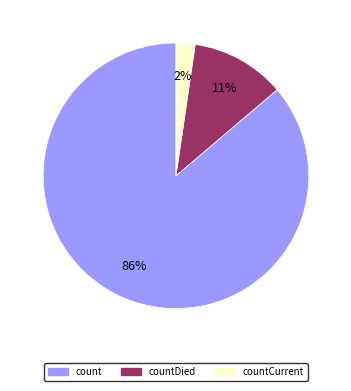

Is the sum of countDied and count greater than half?

Yes